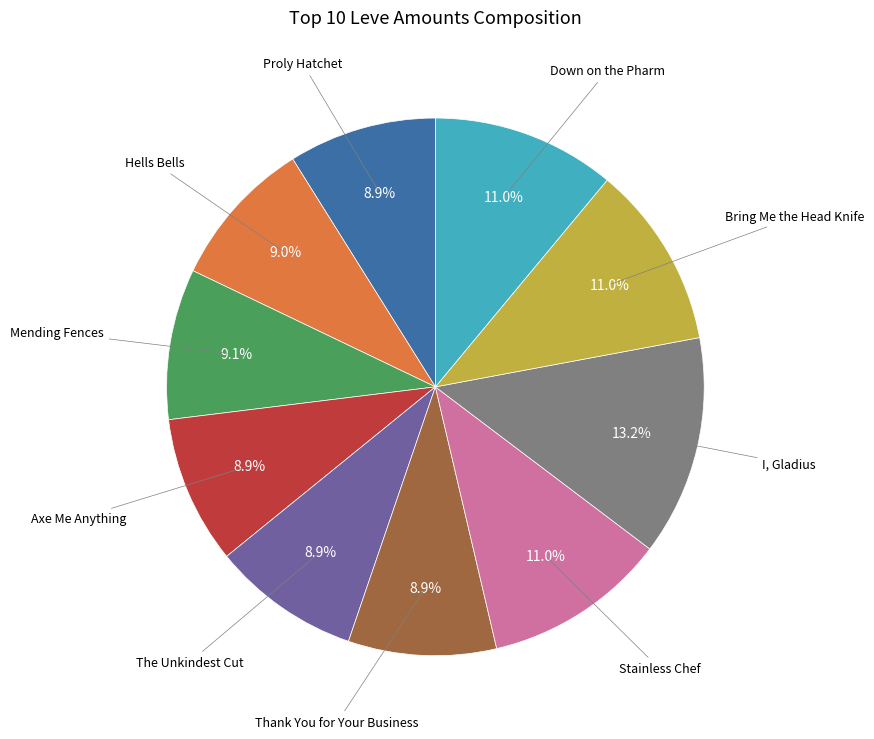

Is there a majority slice in this chart?

No